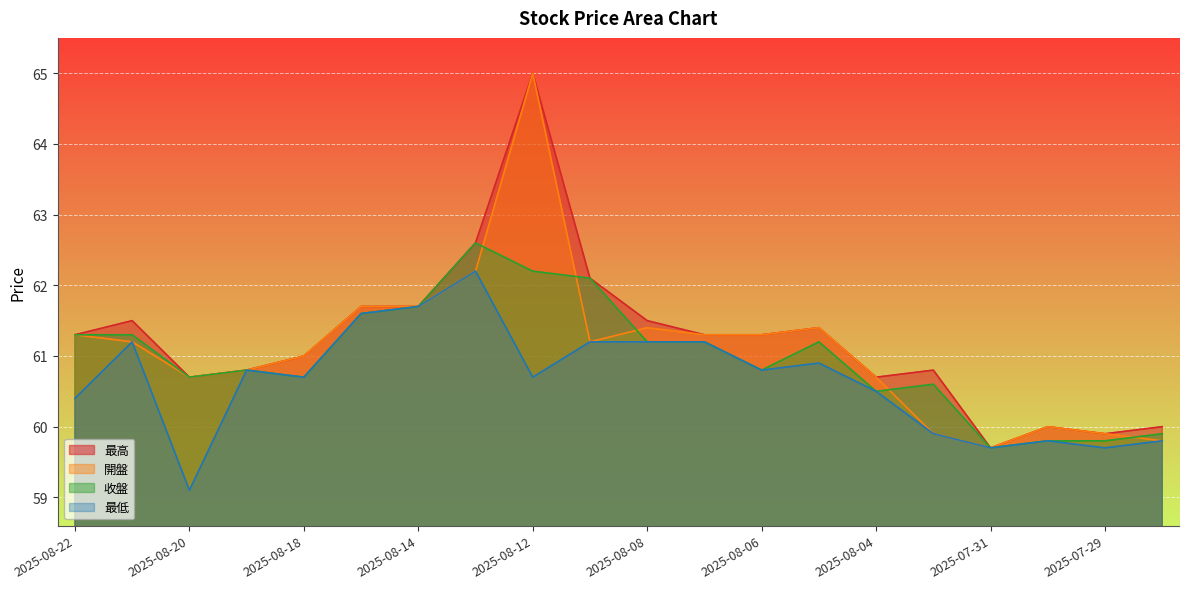

Is the value of 收盤 at 2025-08-06 greater than the value of 開盤 at 2025-08-15?

No